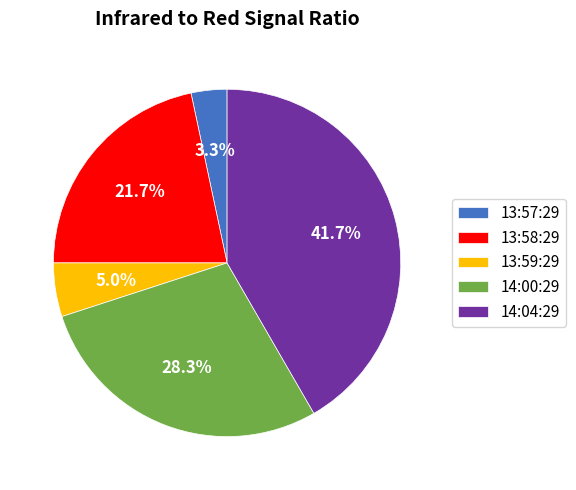

What is the largest slice in the pie chart?

14:04:29